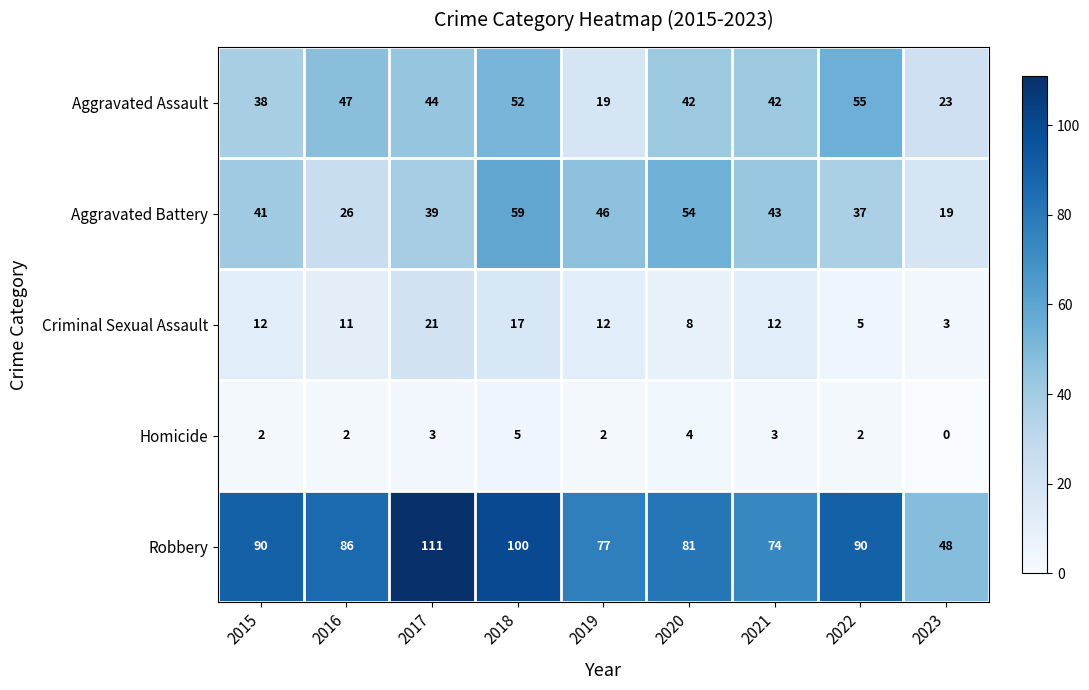

At which label does Robbery reach its minimum?

2023